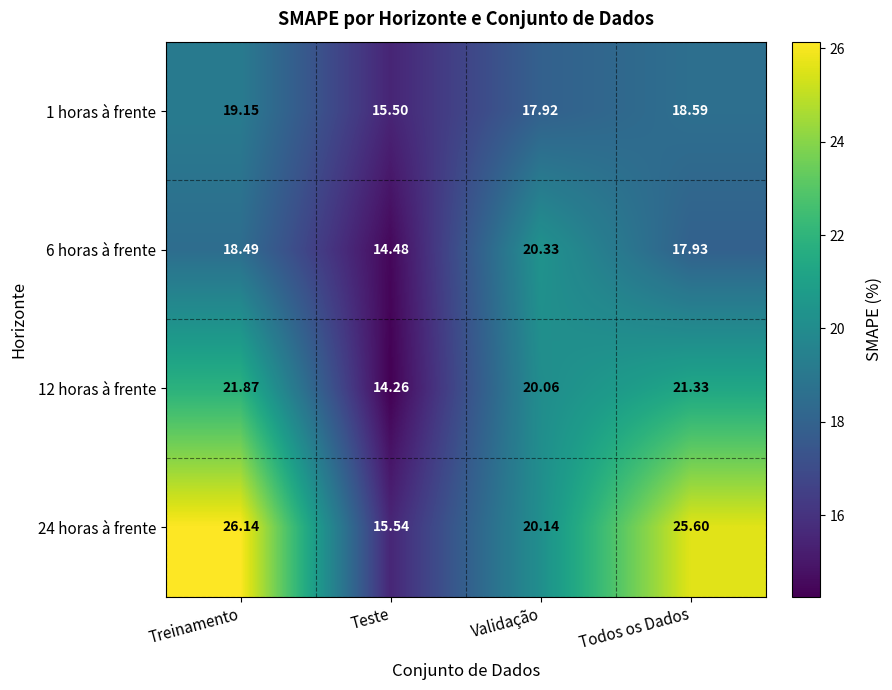

Count the number of categories in the chart.

4